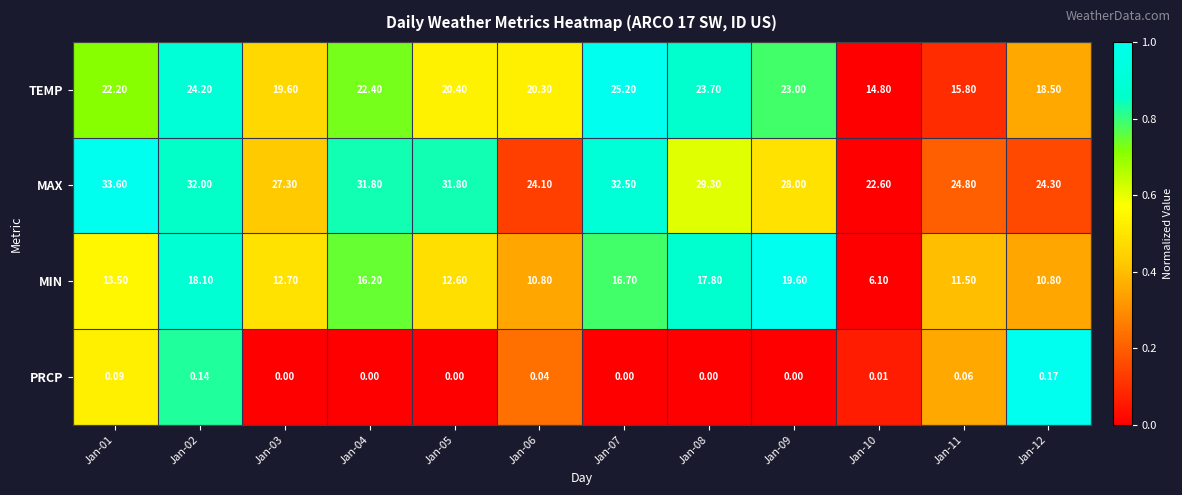

Which series changed the most between Jan-01 and Jan-12?

MAX